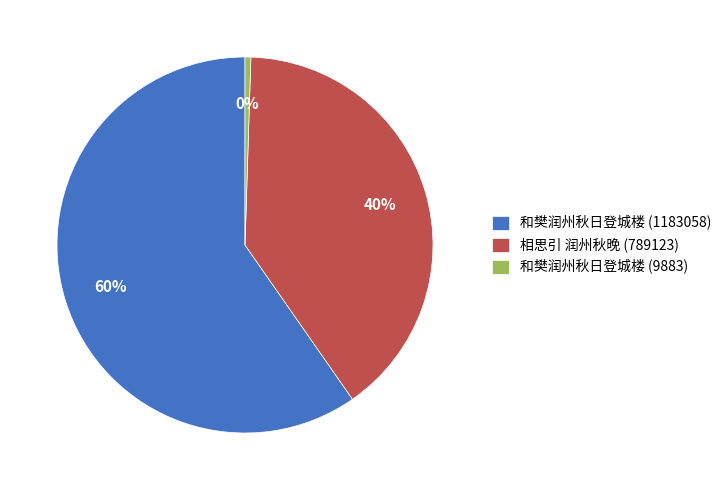

Approximately how many times larger is the value at 相思引 润州秋晚 (789123) compared to 和樊润州秋日登城楼 (9883)?

79.8